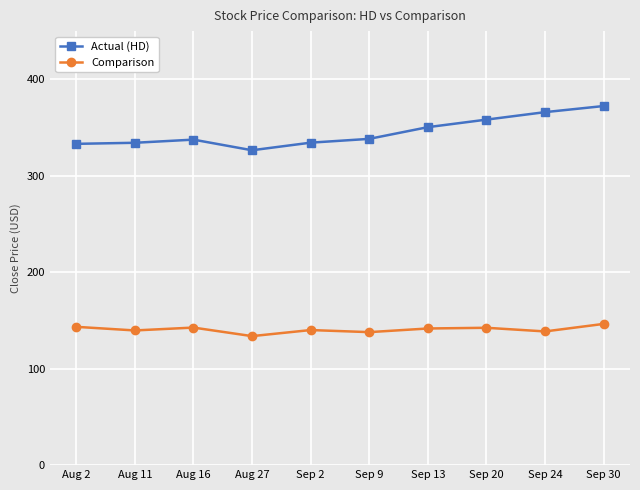

The value of Actual (HD) at Aug 16 is 337.5. True or false?

True